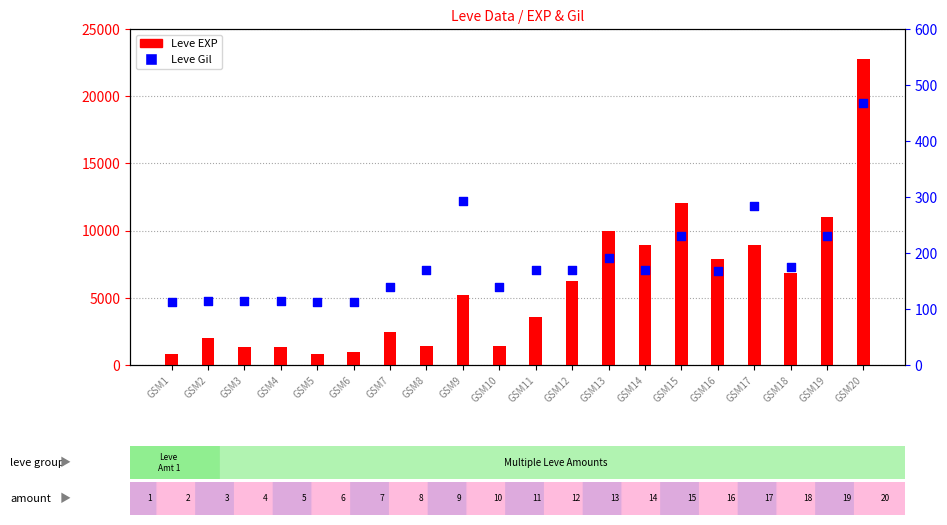

Which series has the widest spread of Y values?

Leve EXP